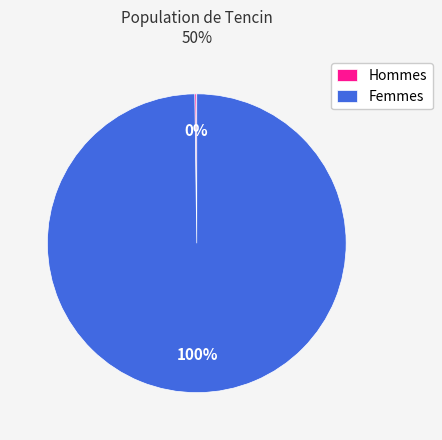

To the nearest percent, what is the difference between the largest and smallest slice percentages?

100%